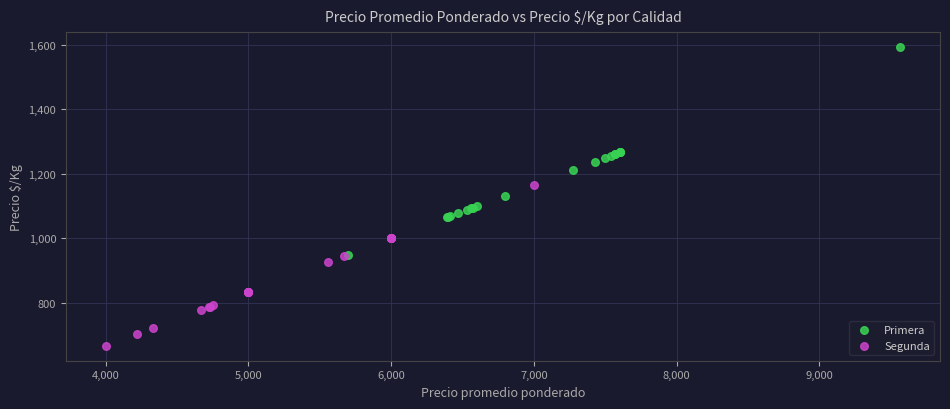

Which series reaches the maximum Y coordinate?

Primera